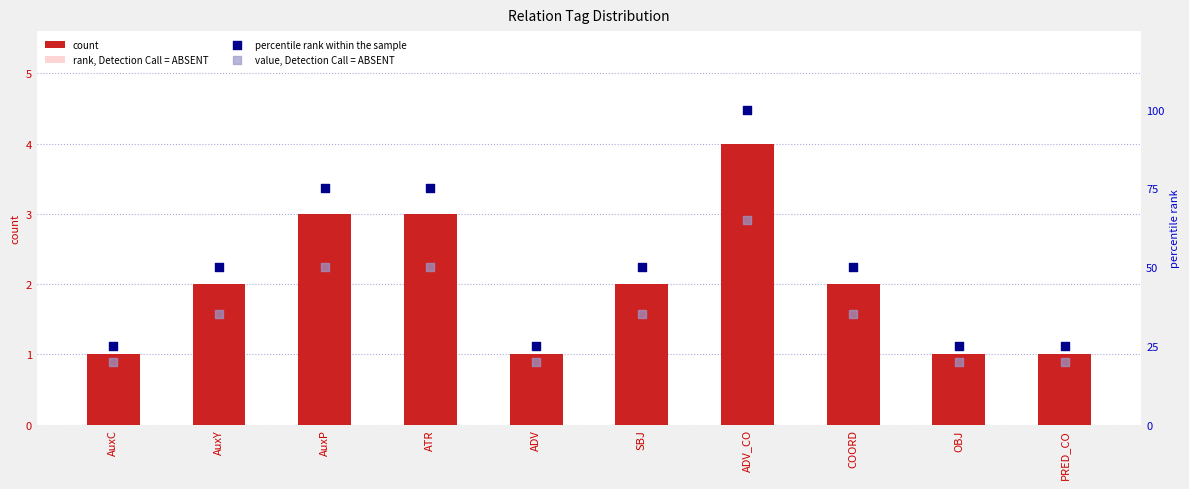

Is the value of percentile rank within the sample at ATR greater than the value of rank, Detection Call = ABSENT at SBJ?

Yes